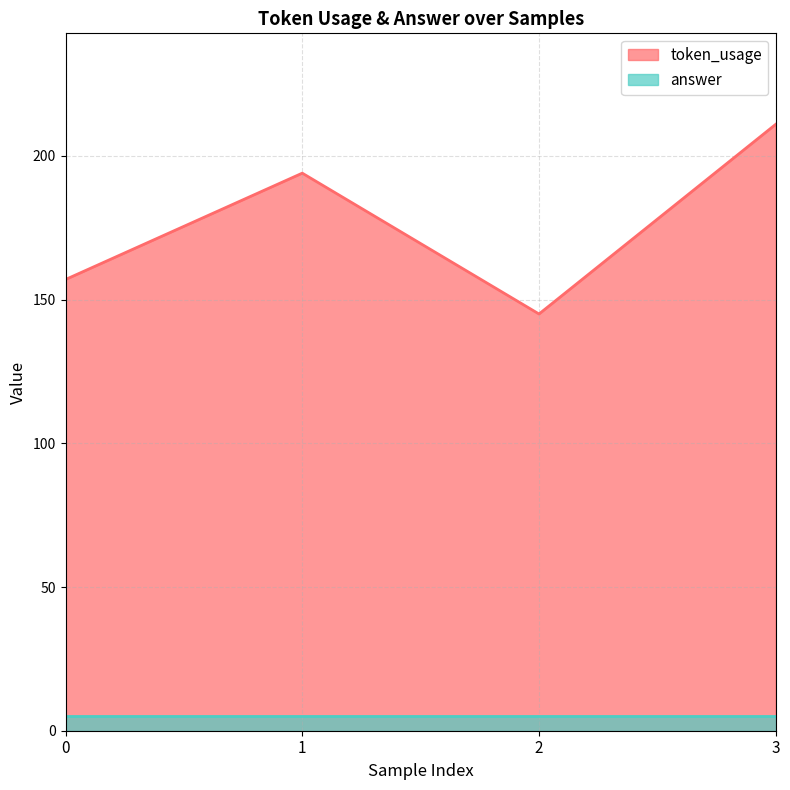

What is the difference between the values at 1 and 3?

17